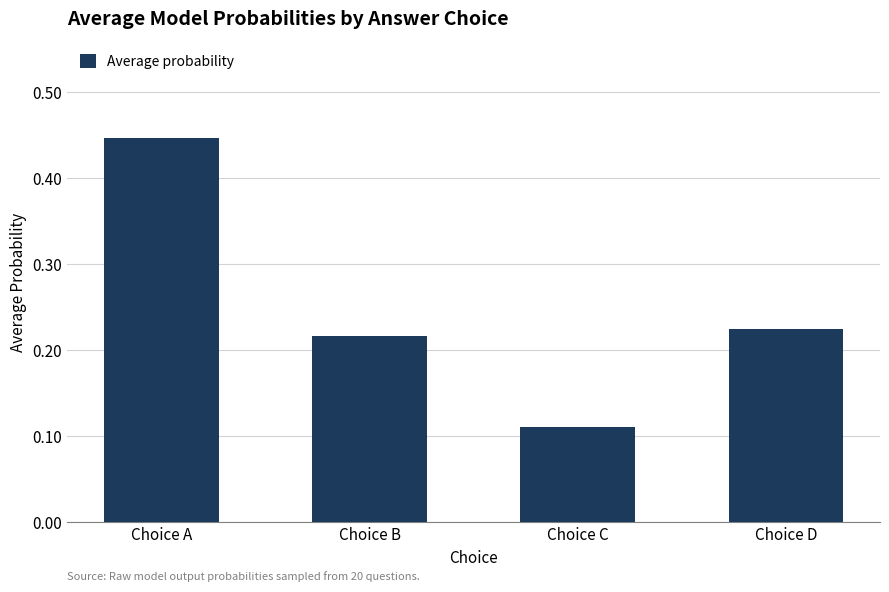

What is the difference between the values at Choice A and Choice C?

0.3